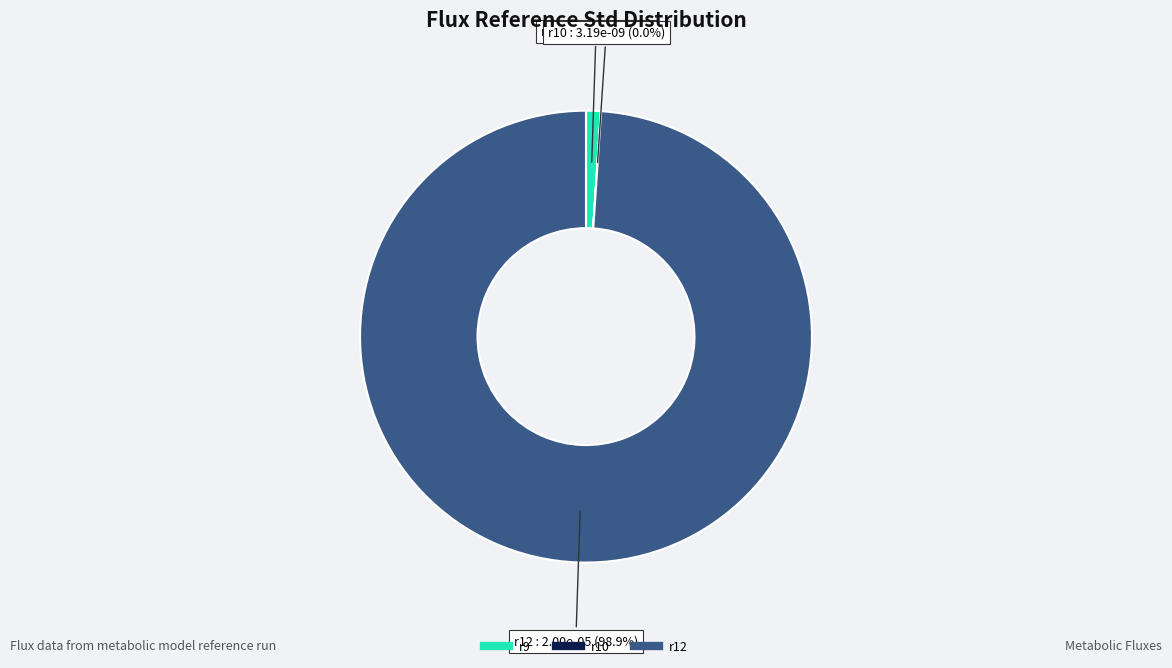

What is the majority slice?

r12